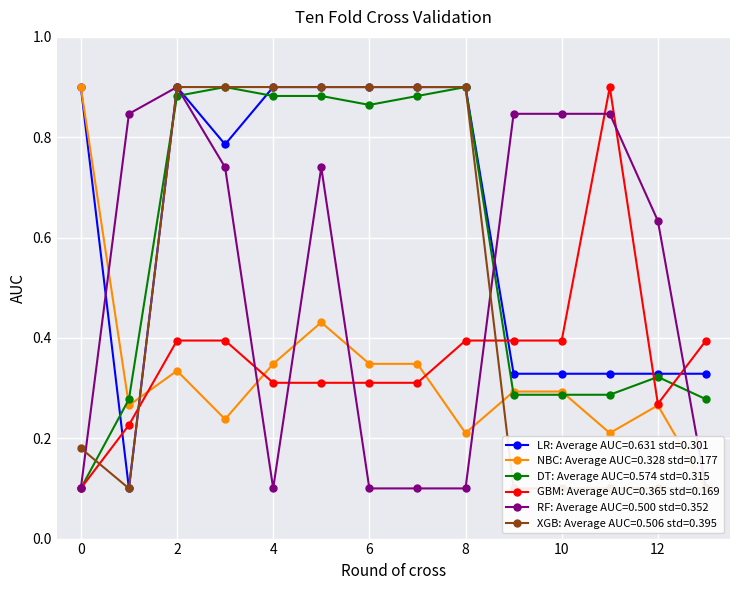

Count the GBM: Average AUC=0.365 std=0.169 values in the range 0 to 1.

14